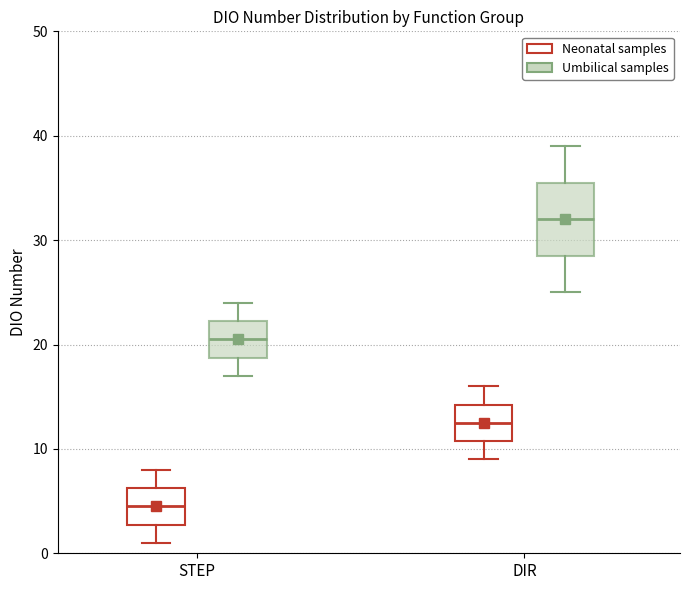

Comparing the boxes themselves (not the whiskers), which one is the tallest?

DIR (Umbilical samples)